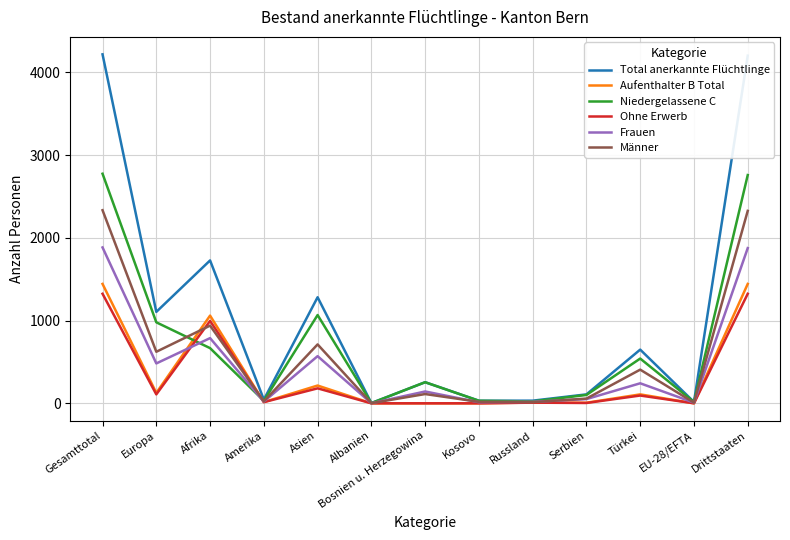

Where does the Ohne Erwerb series first go above 14?

Gesamttotal